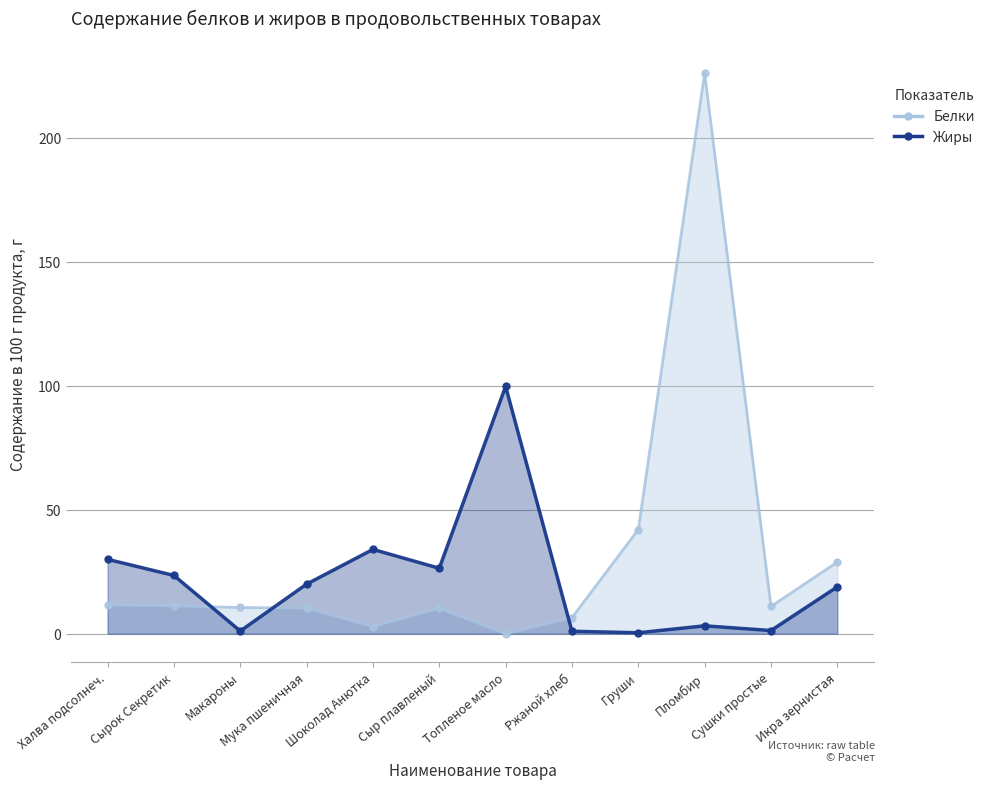

How many lines are shown in the chart?

2